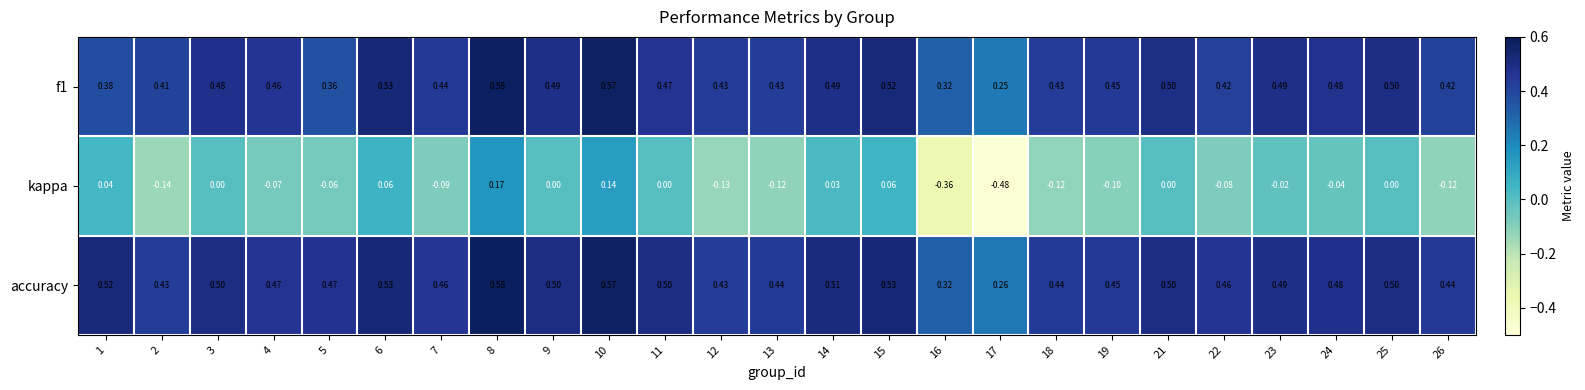

Which series has the largest range (max minus min)?

kappa